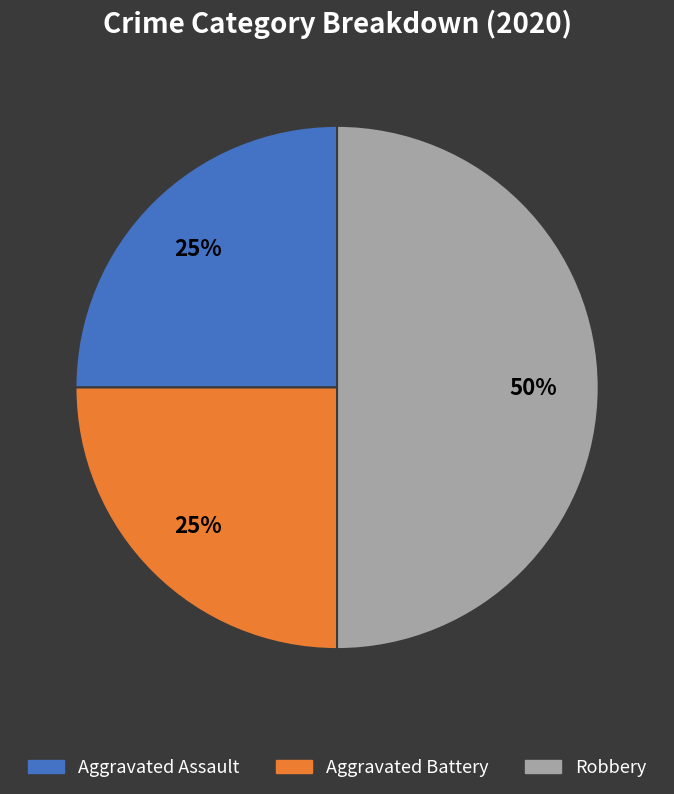

Between Robbery and Aggravated Battery, which is larger?

Robbery